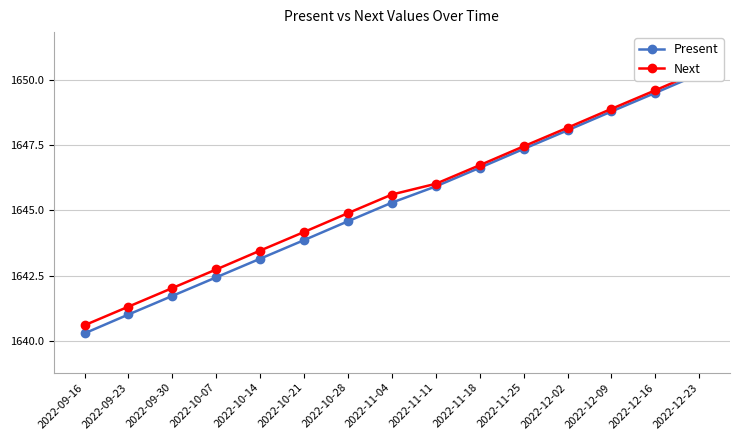

Does the chart display data point markers on the line(s)?

Yes